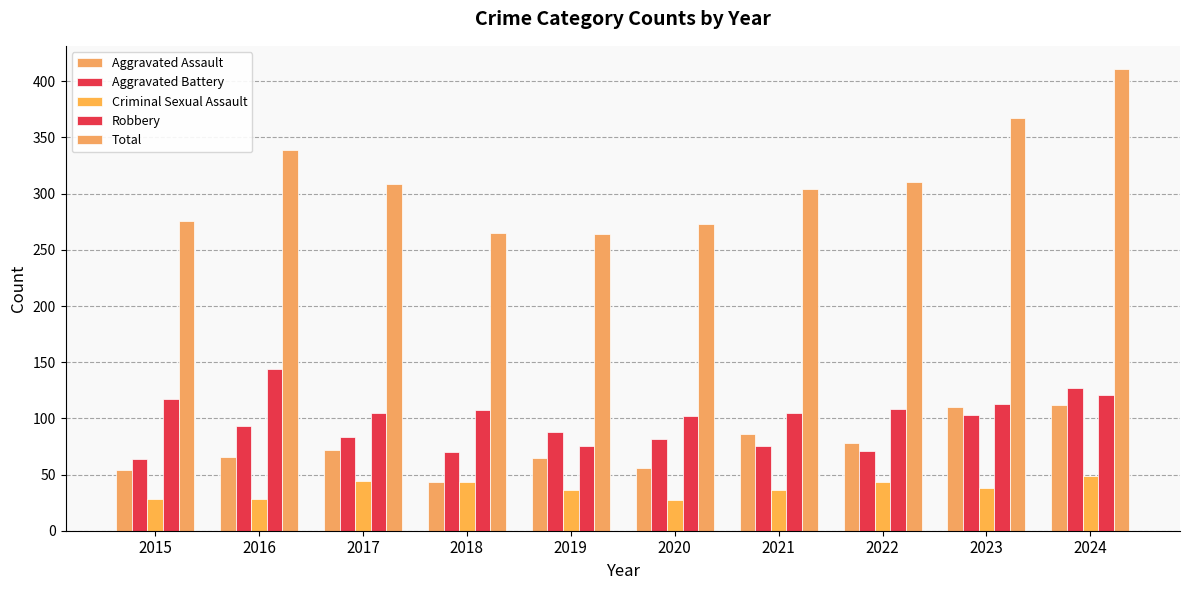

Reading right to left, extract all data points from this chart.

Aggravated Assault: 112	110	78	86	56	65	43	72	66	54
Aggravated Battery: 127	103	71	75	82	88	70	83	93	64
Criminal Sexual Assault: 49	38	43	36	27	36	43	44	28	28
Robbery: 121	113	108	105	102	75	107	105	144	117
Total: 411	367	310	304	273	264	265	309	339	276